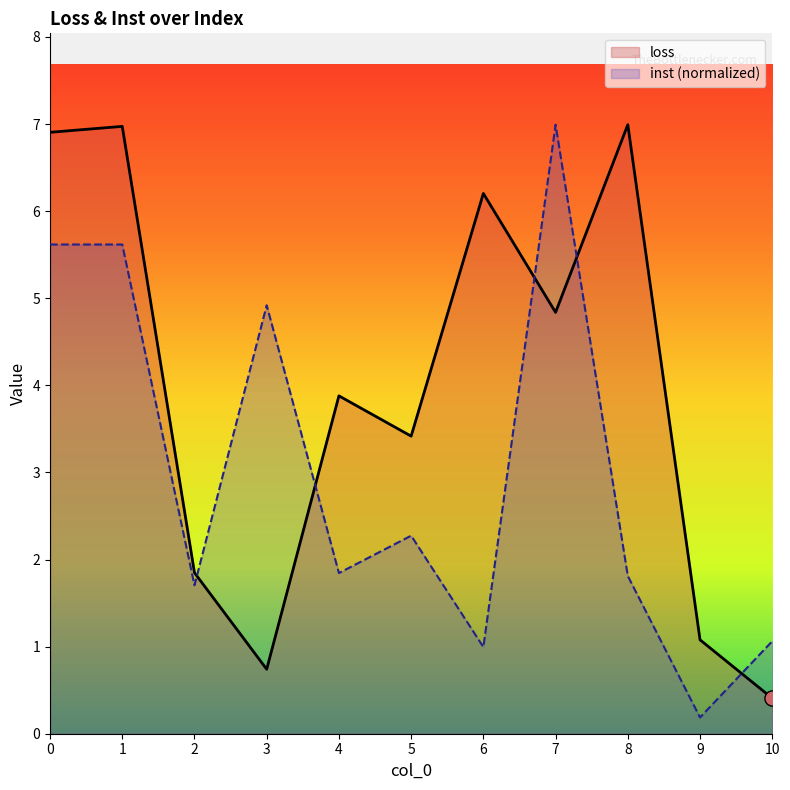

Which series has the largest total across all categories?

loss